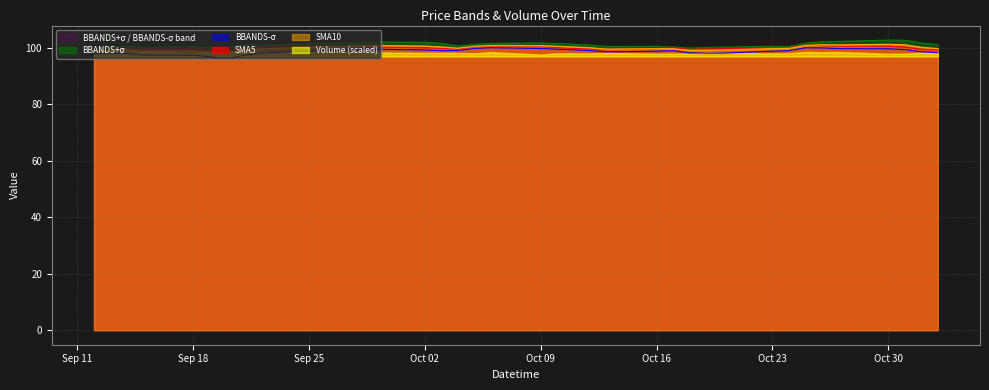

True or false: BBANDS-sigma has more than 1 interior local peaks.

True